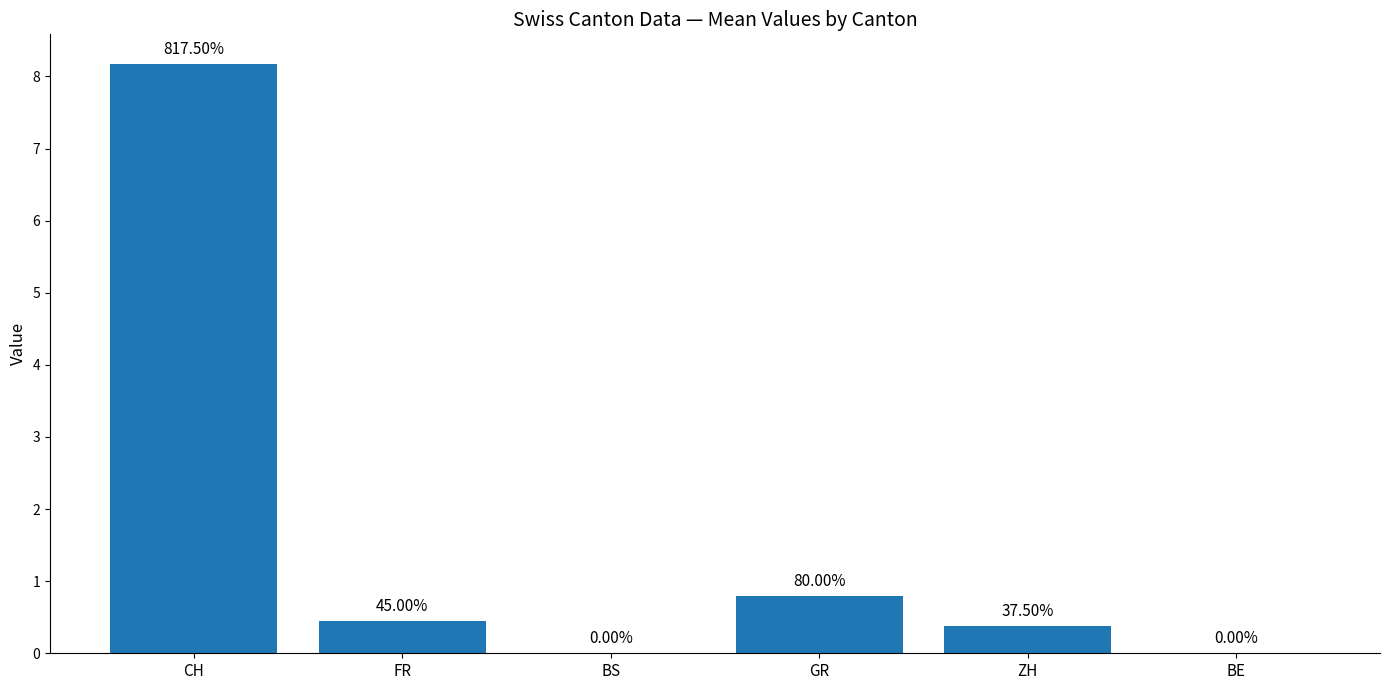

At which label is the value closest to 4?

GR